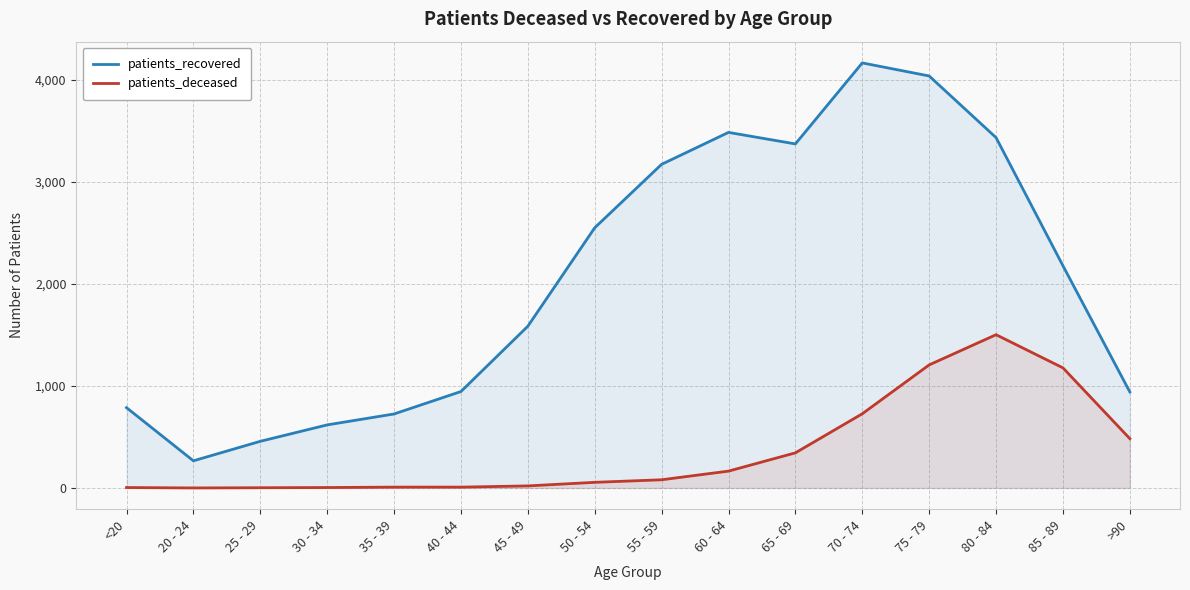

At which category does patients_recovered reach its first local peak?

60 - 64